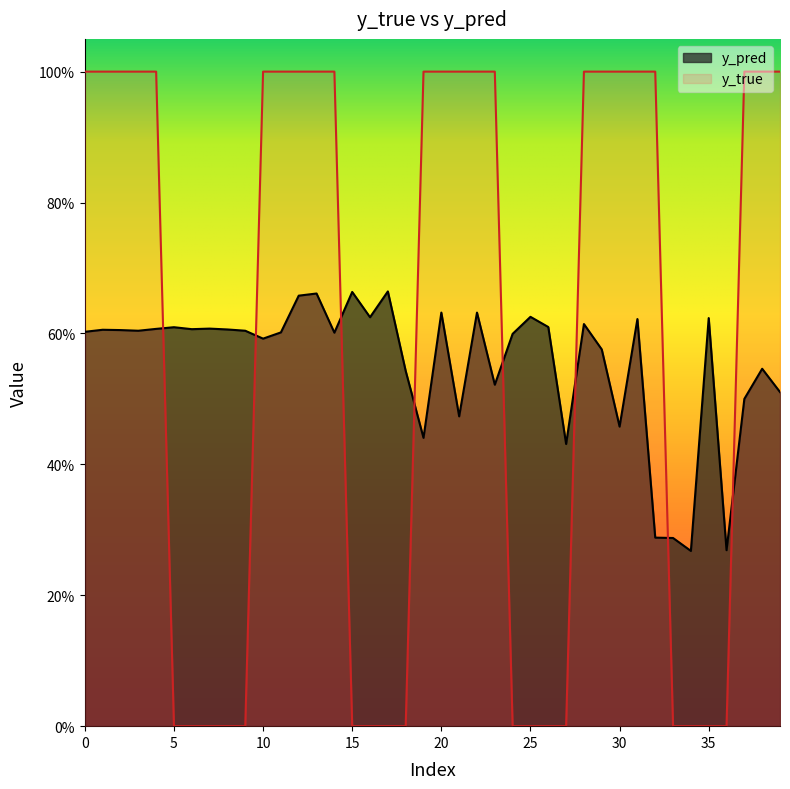

Reading left to right, transcribe all the data shown in this chart.

y_pred: 0=0.6	1=0.6	2=0.6	3=0.6	4=0.6	5=0.6	6=0.6	7=0.6	8=0.6	9=0.6	10=0.6	11=0.6	12=0.7	13=0.7	14=0.6	15=0.7	16=0.6	17=0.7	18=0.5	19=0.4	20=0.6	21=0.5	22=0.6	23=0.5	24=0.6	25=0.6	26=0.6	27=0.4	28=0.6	29=0.6	30=0.5	31=0.6	32=0.3	33=0.3	34=0.3	35=0.6	36=0.3	37=0.5	38=0.5	39=0.5
y_true: 0=1.0	1=1.0	2=1.0	3=1.0	4=1.0	5=0.0	6=0.0	7=0.0	8=0.0	9=0.0	10=1.0	11=1.0	12=1.0	13=1.0	14=1.0	15=0.0	16=0.0	17=0.0	18=0.0	19=1.0	20=1.0	21=1.0	22=1.0	23=1.0	24=0.0	25=0.0	26=0.0	27=0.0	28=1.0	29=1.0	30=1.0	31=1.0	32=1.0	33=0.0	34=0.0	35=0.0	36=0.0	37=1.0	38=1.0	39=1.0